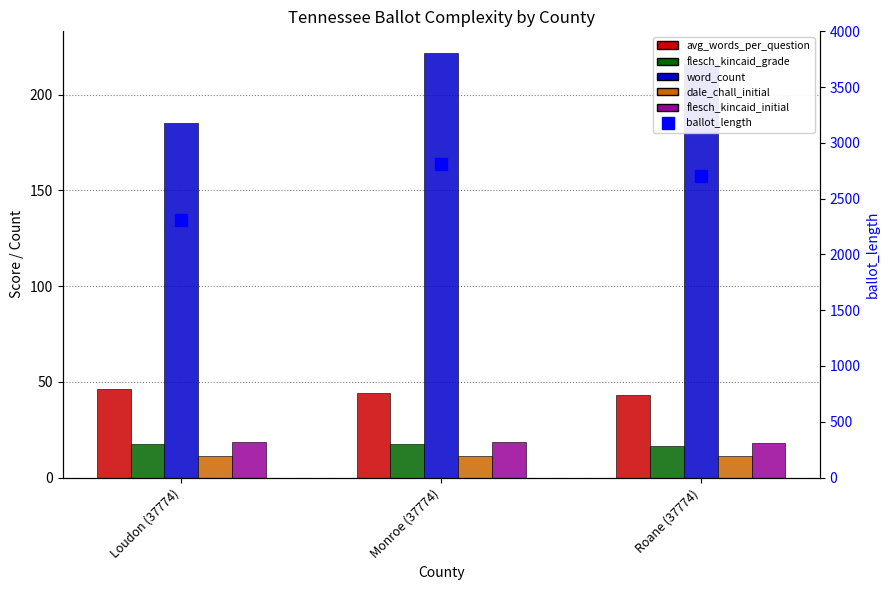

Rank the categories by flesch_kincaid_initial value from highest to lowest.

Monroe (37774), Loudon (37774), Roane (37774)